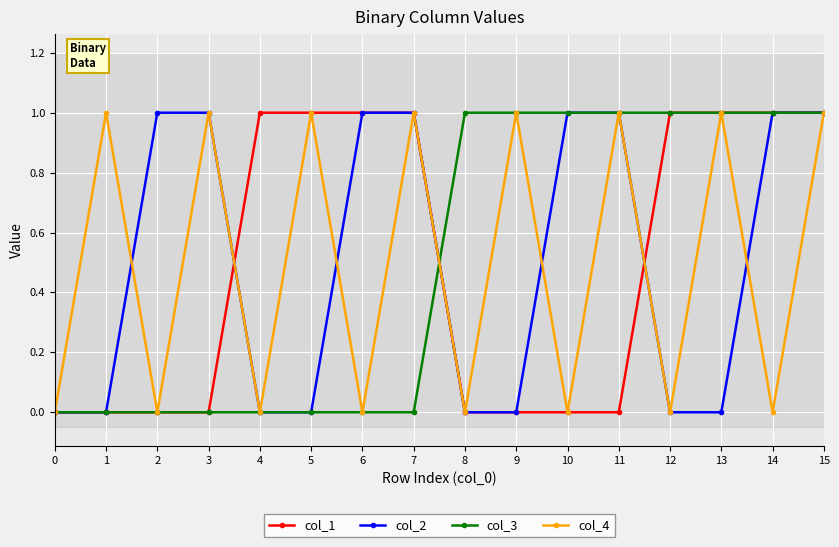

Count the number of data series in this chart.

4